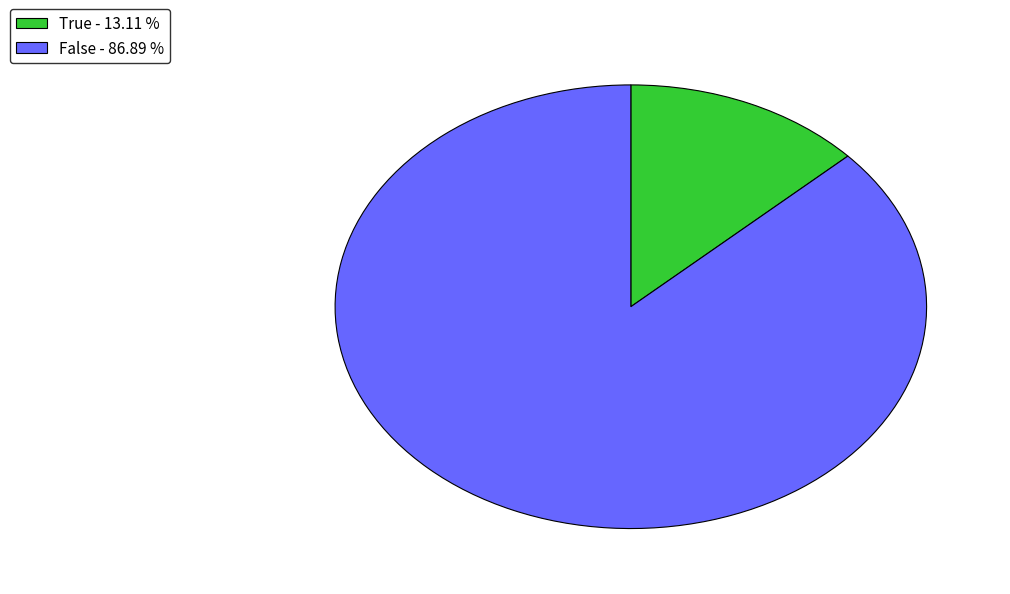

Is the sum of True - 13.11 % and False - 86.89 % greater than half?

Yes